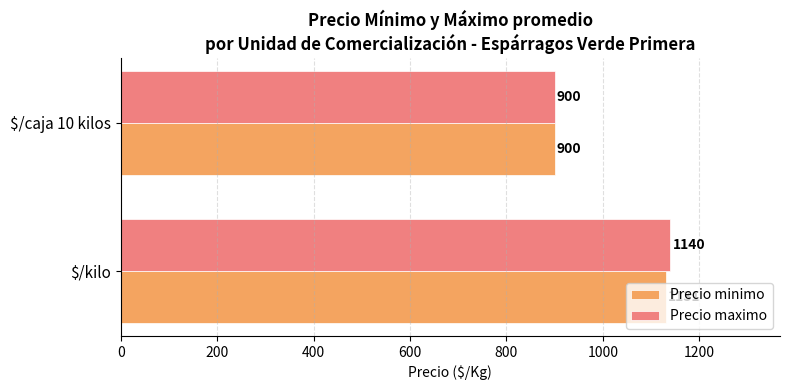

What is the difference between the maximum and minimum values in the Precio minimo series?

231.0